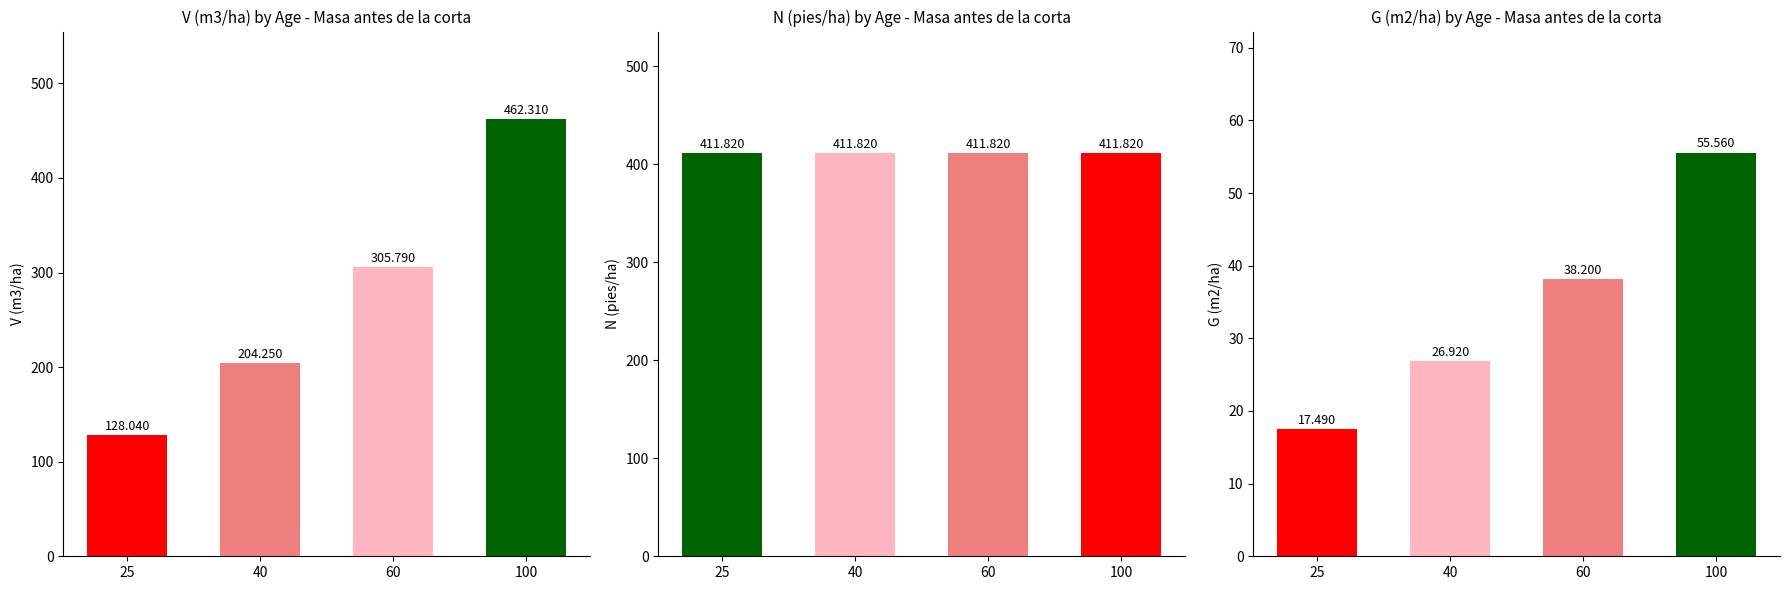

At which category is the sum across all series the highest?

100